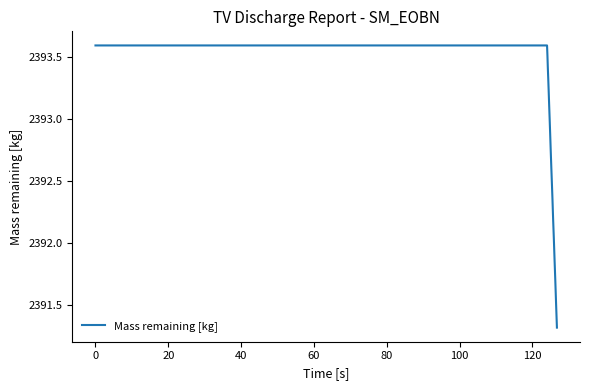

What is the minimum value shown in the chart?

2391.3